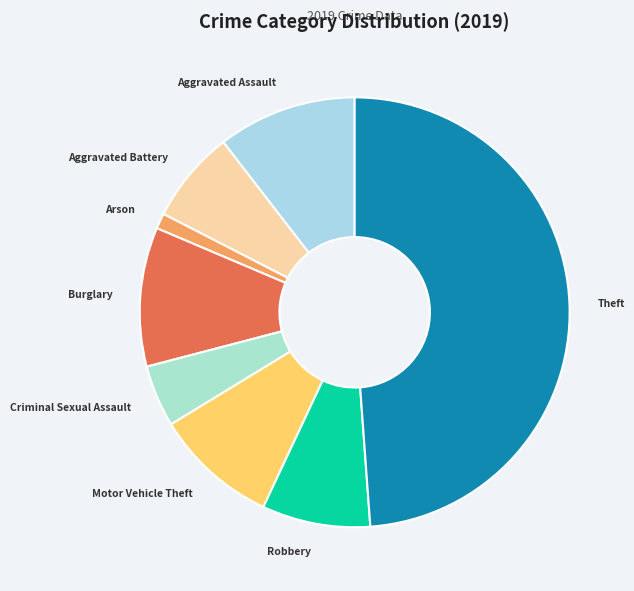

Is Aggravated Assault the majority of the pie?

No